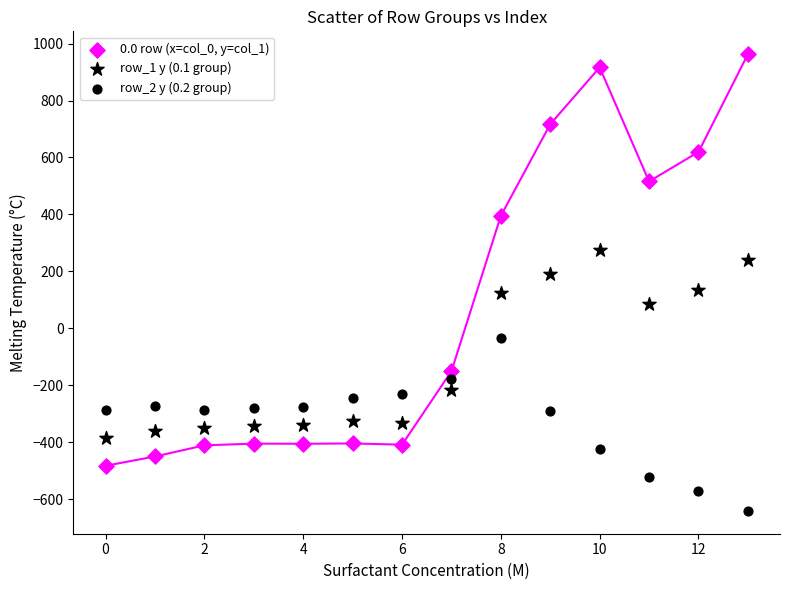

How many points are shown in the scatter plot?

42